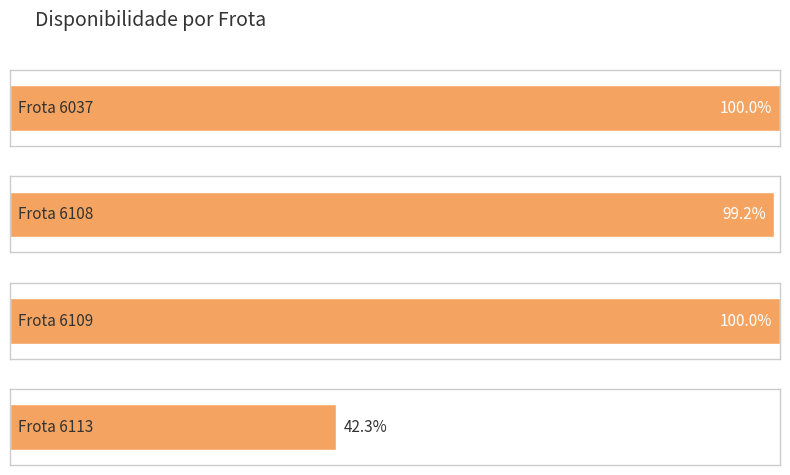

Reading left to right, extract all data points from this chart.

6037=1.0	6108=1.0	6109=1.0	6113=0.4